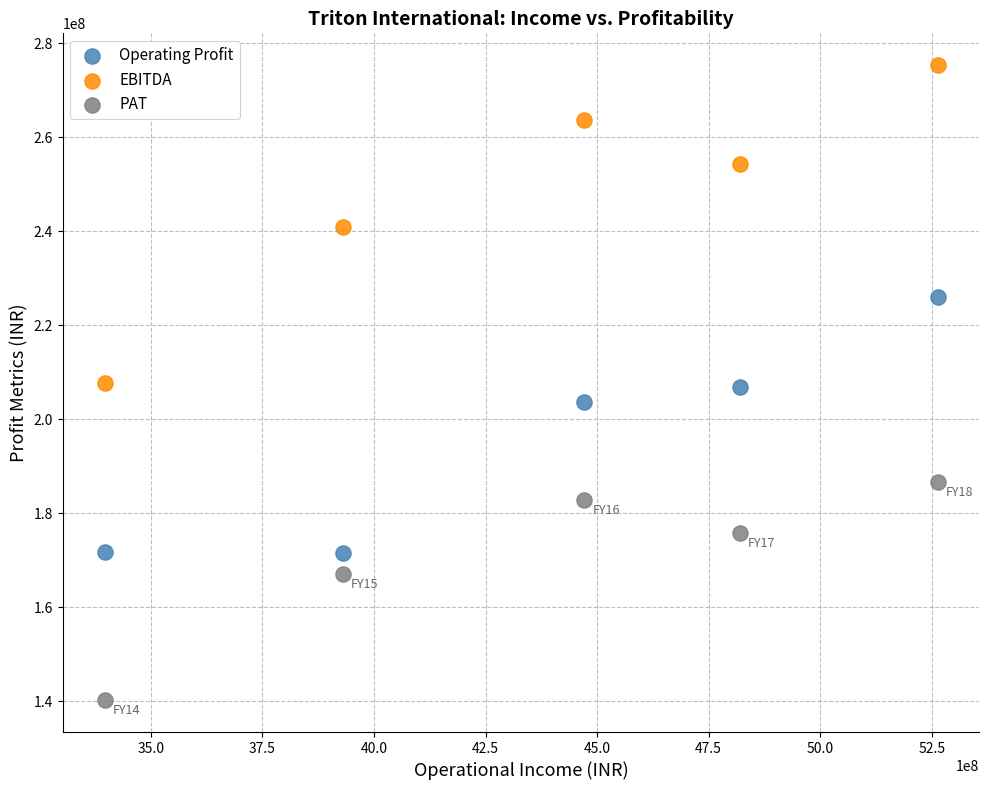

Which series reaches the maximum Y coordinate?

EBITDA